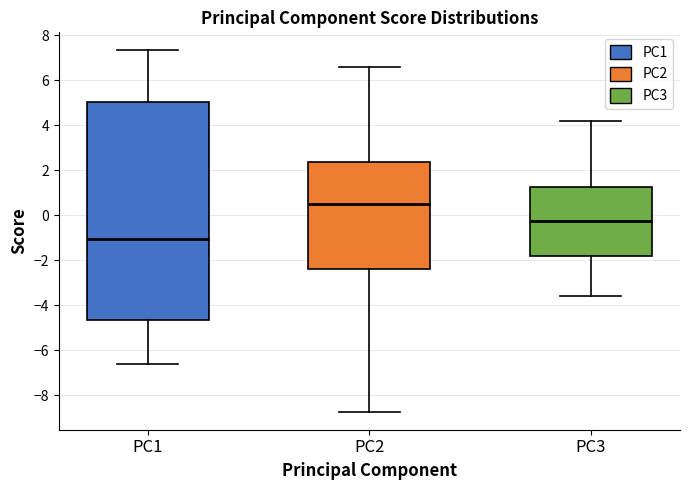

Reading left to right, read every box against the y-axis: the position of its median line, the range the box covers, and the ends of its whiskers. The values are not printed on the chart, so give them approximately, as read against the axis.

PC1: median -1.0, box -4.6 to 5.0, whiskers -6.6 to 7.4
PC2: median 0.6, box -2.4 to 2.4, whiskers -8.8 to 6.6
PC3: median -0.2, box -1.8 to 1.2, whiskers -3.6 to 4.2